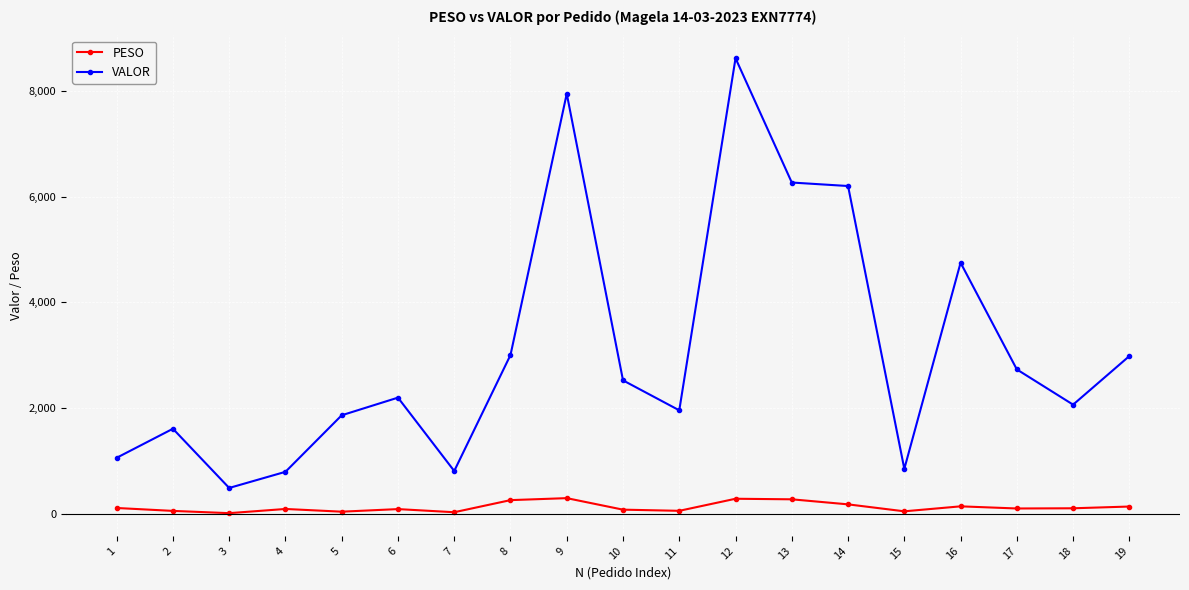

The VALOR series shows 8623.2 at 12. True or false?

True